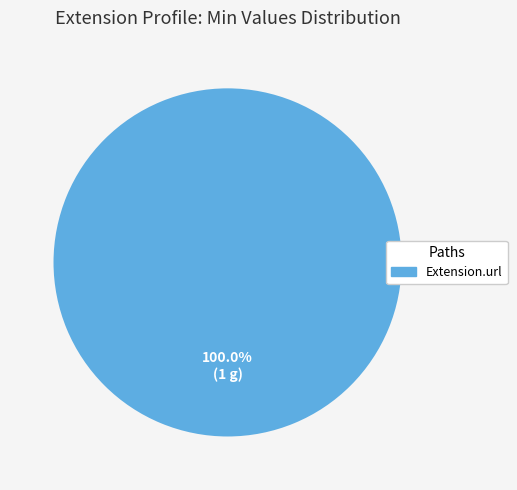

Does any single category account for the majority?

Yes